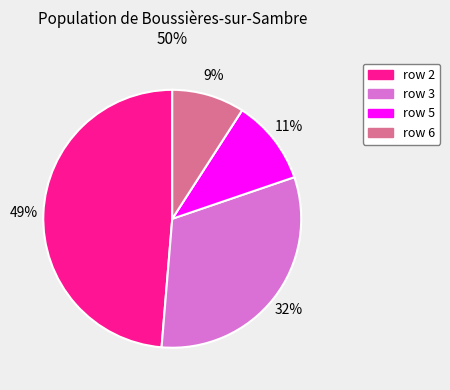

Is there any slice that represents more than half of the pie?

No